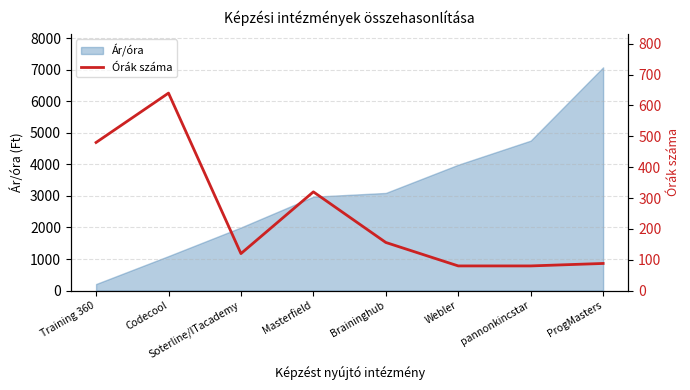

The chart shows a value of 147 at Training 360. True or false?

False